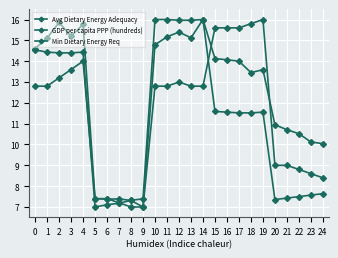

The value of Avg Dietary Energy Adequacy at 5 is 7.4. True or false?

True